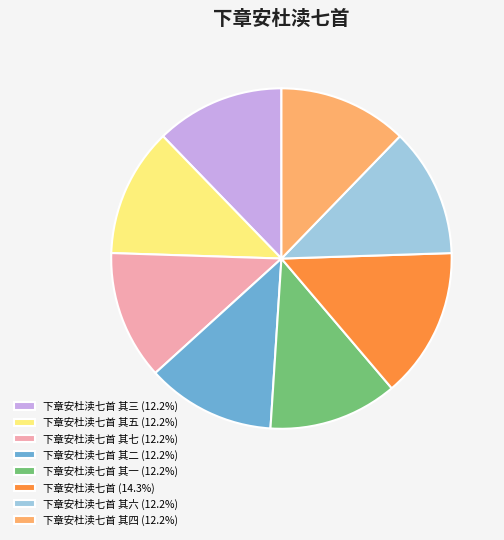

What is the ratio of the value at 下章安杜渎七首 其六 (12.2%) to the value at 下章安杜渎七首 其三 (12.2%)?

1.0